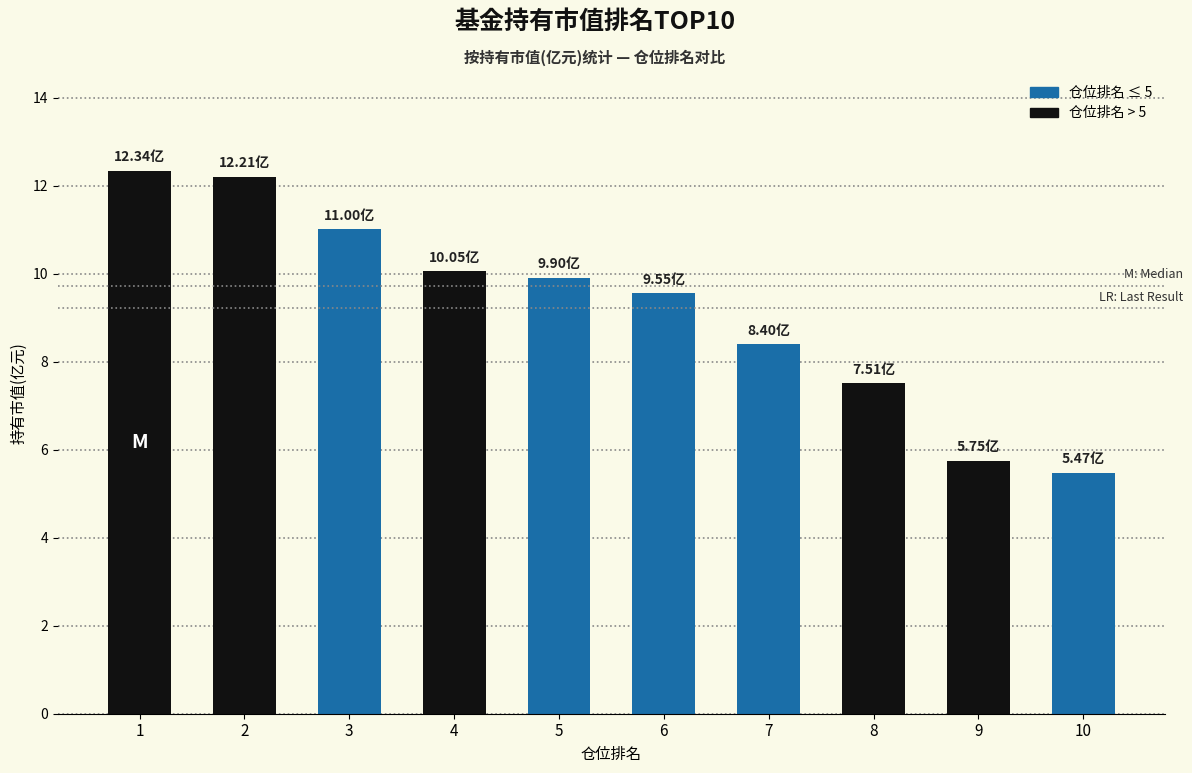

True or false: the data shows 18.5 at 3.

False